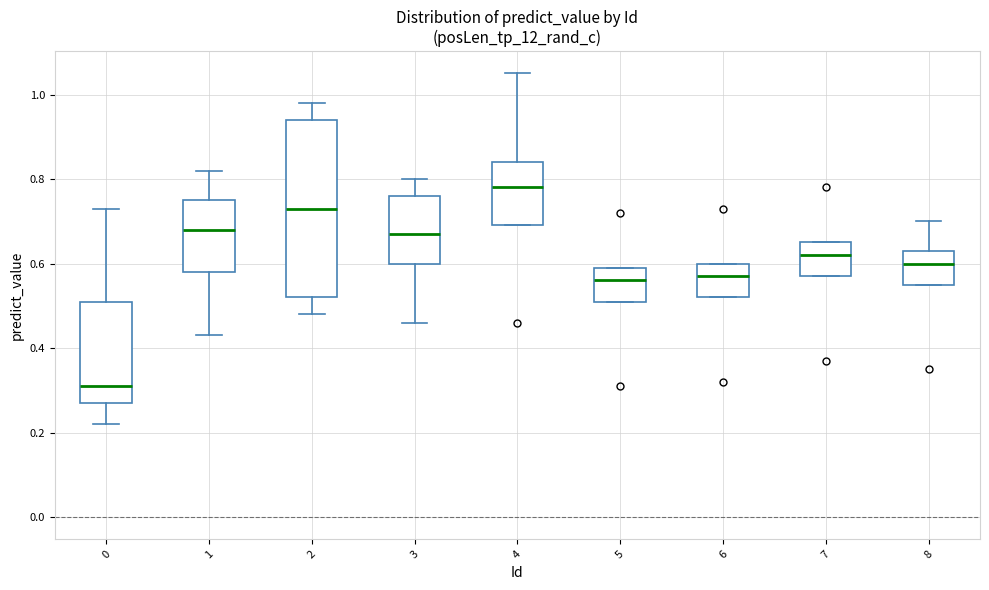

Where is the lower edge of the box at x = 1 on the y-axis? The values are not printed on the chart, so give them approximately, as read against the axis.

0.58